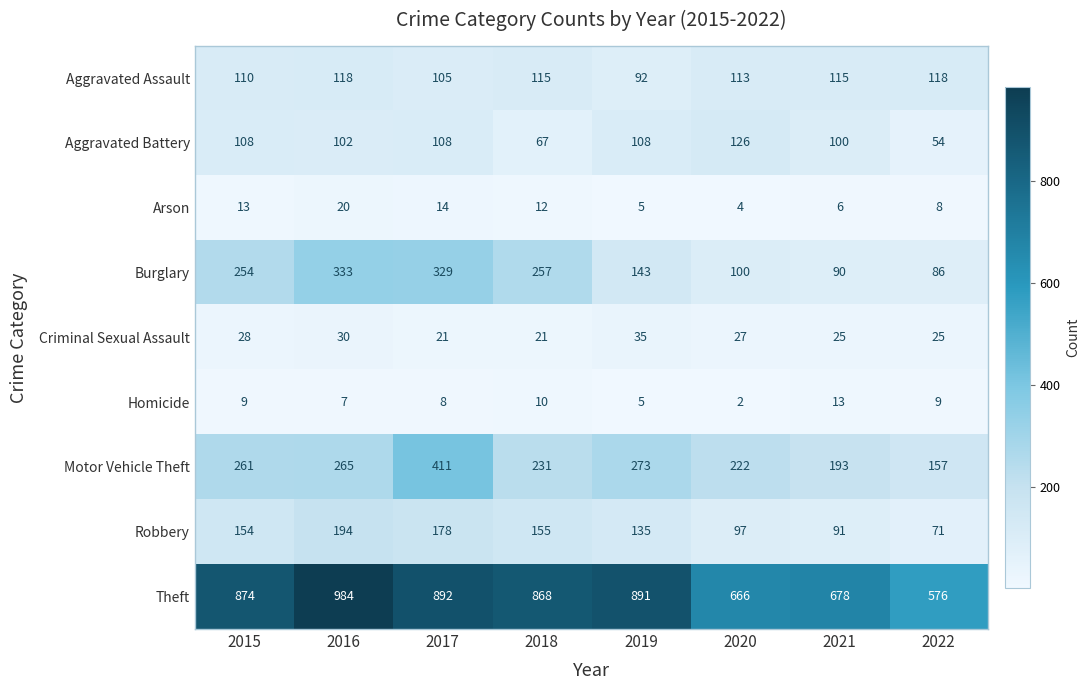

What is the difference between the second highest and second lowest values in the Criminal Sexual Assault series?

9